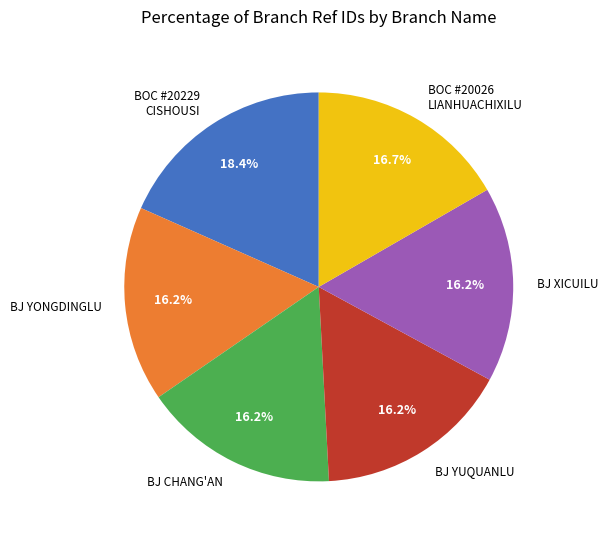

Which slice is the largest?

BOC #20229 CISHOUSI